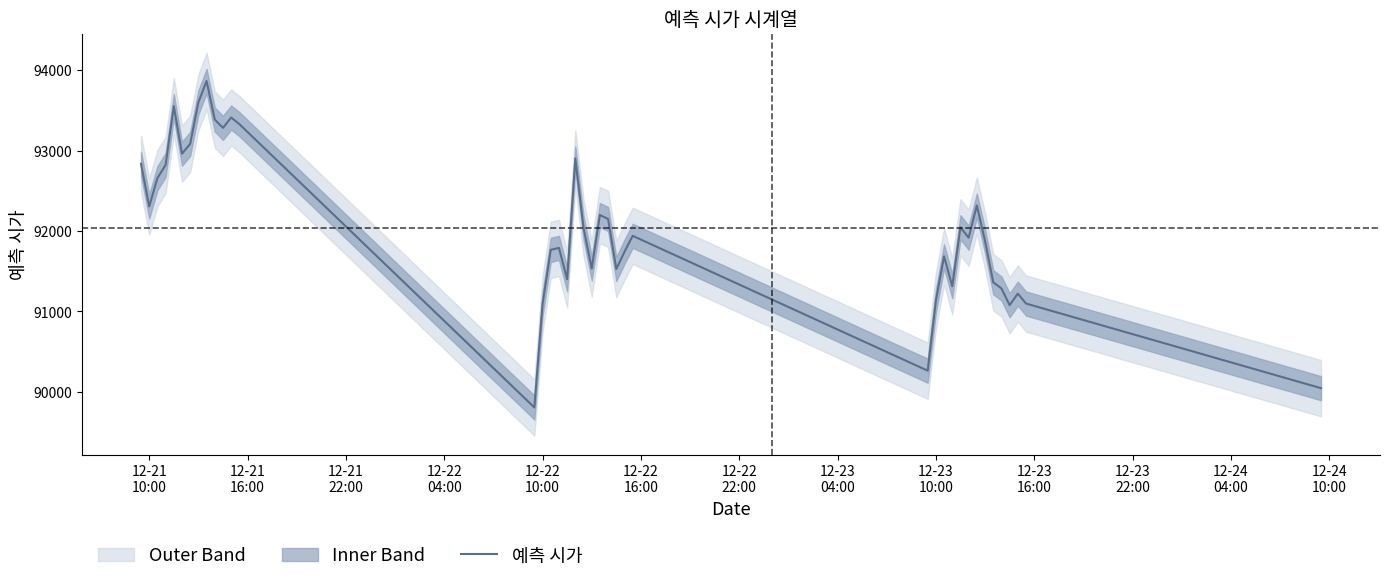

True or false: there are more than 2 points higher than both neighbors.

True